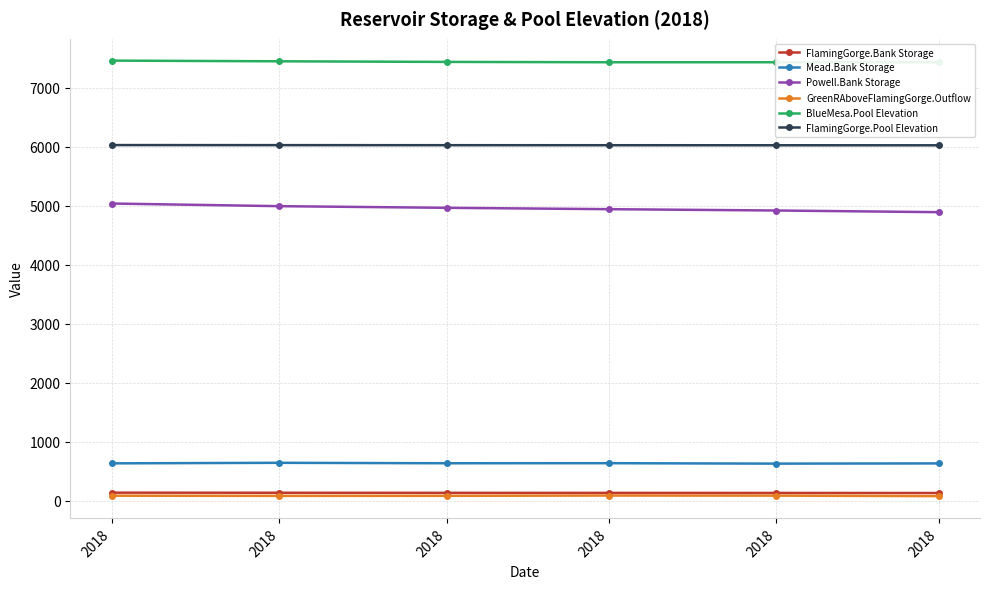

What is the value of the BlueMesa.Pool Elevation point at the 4th from the left?

7463.1